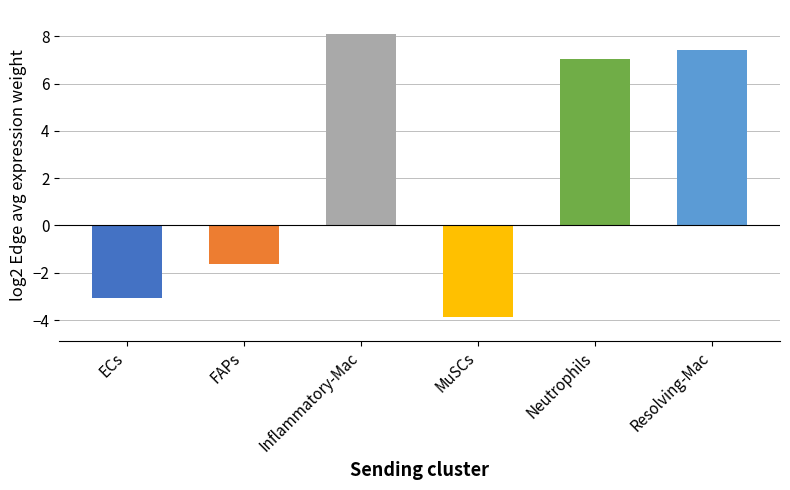

Which label corresponds to the smallest value in the chart?

MuSCs